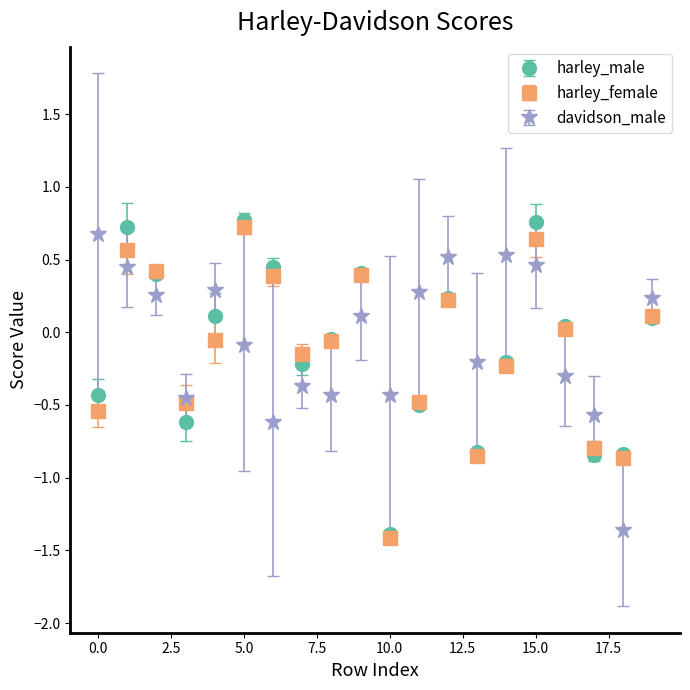

What is the smallest value displayed?

-1.4